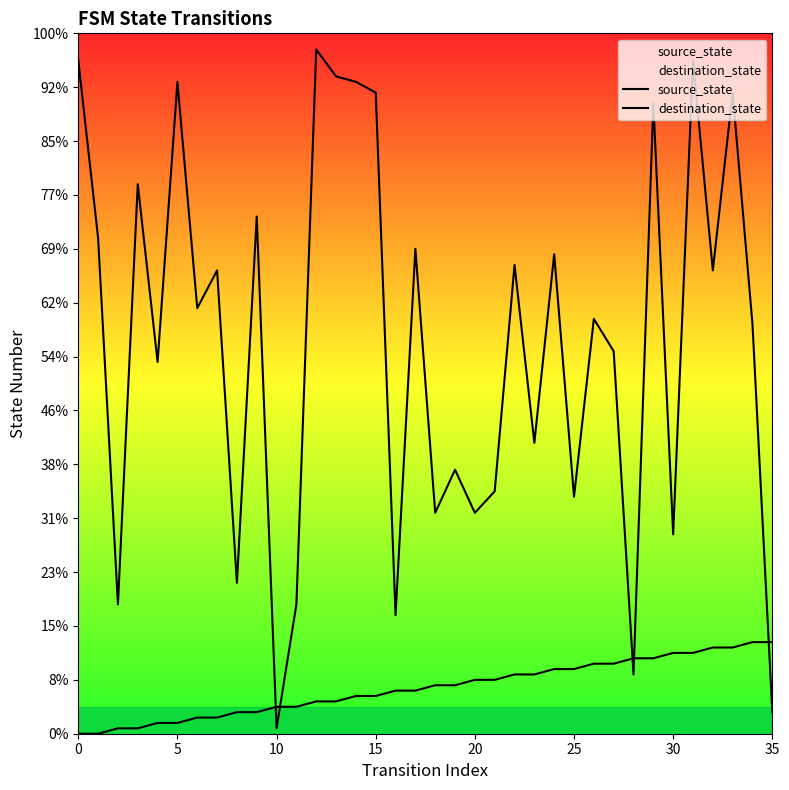

How many lines are shown in the chart?

2